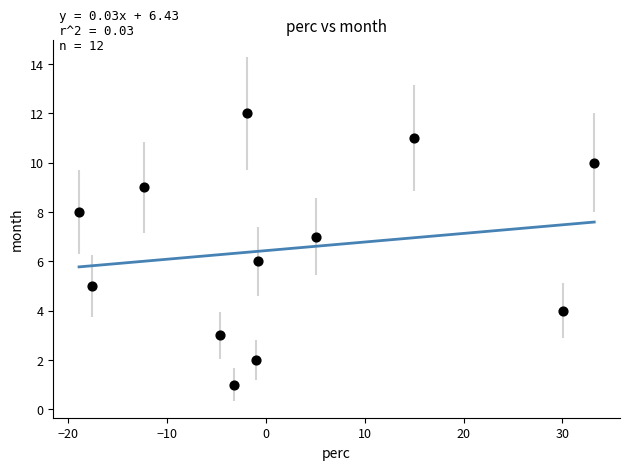

What is the range of Y values (max minus min)?

11